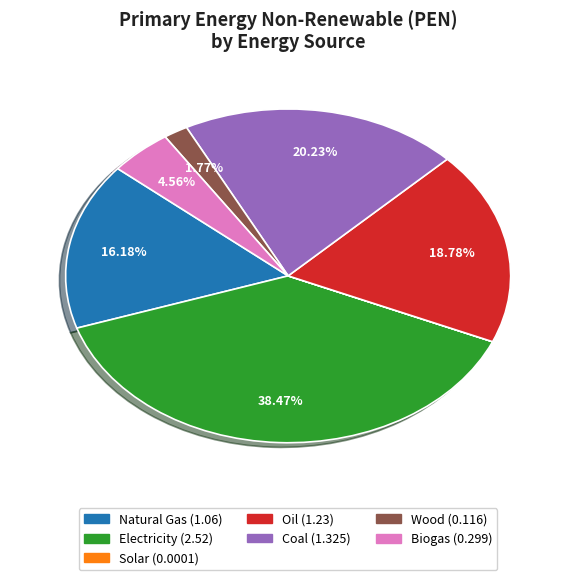

Combined, do Coal and Electricity account for over 50%?

Yes